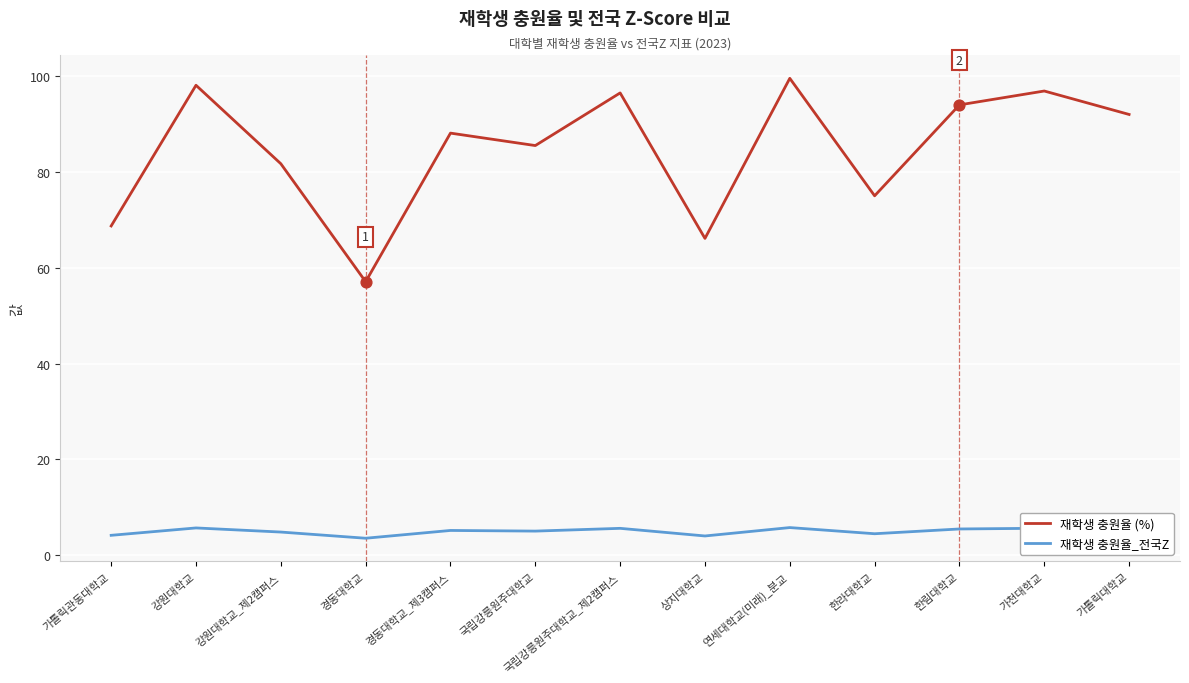

Between 국립강릉원주대학교_제2캠퍼스 and 한라대학교, which series saw the biggest shift?

재학생 충원율 (%)